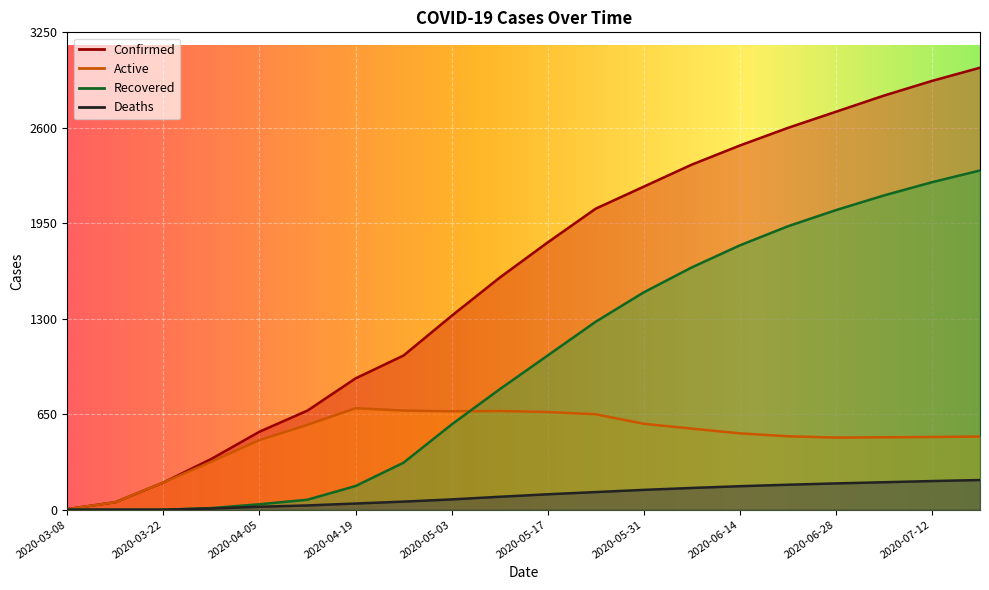

What is the total value across all series at 2020-05-17?

3640